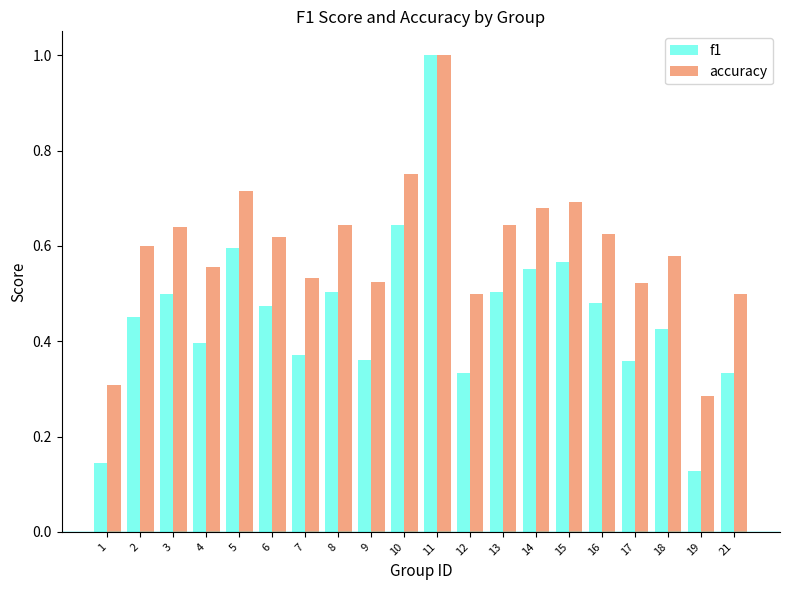

What is the sum of the accuracy values at 2 and 18?

1.2